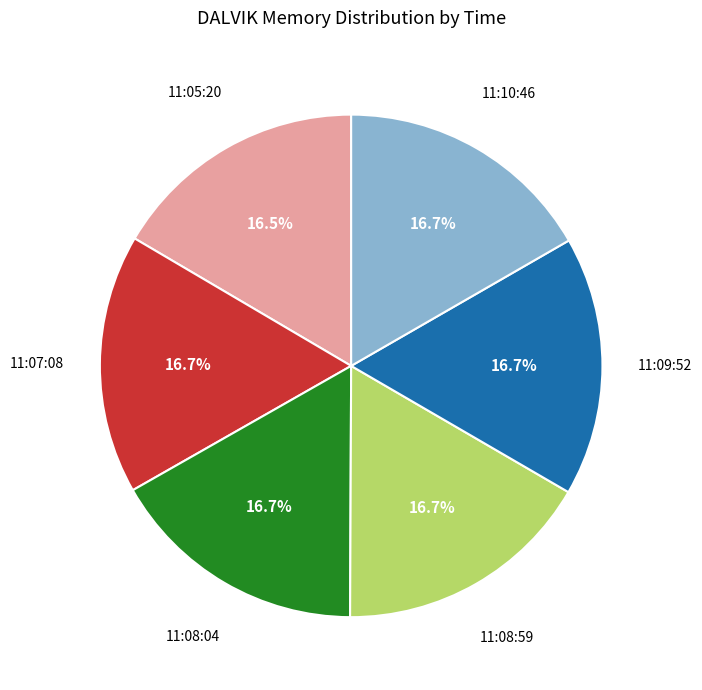

How many slices are in this pie chart?

6